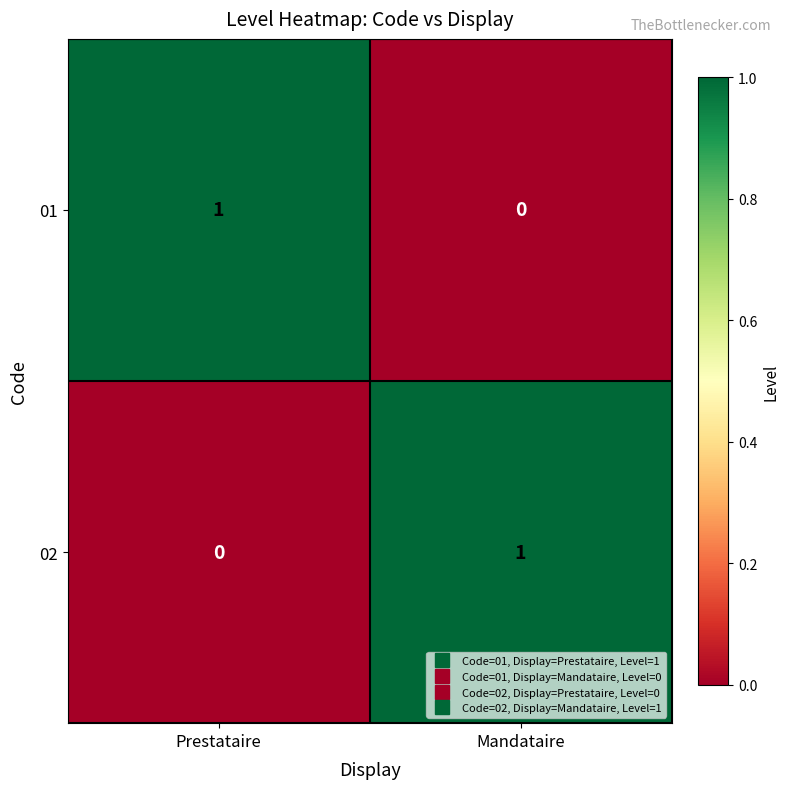

How many values in 01 are above zero?

1